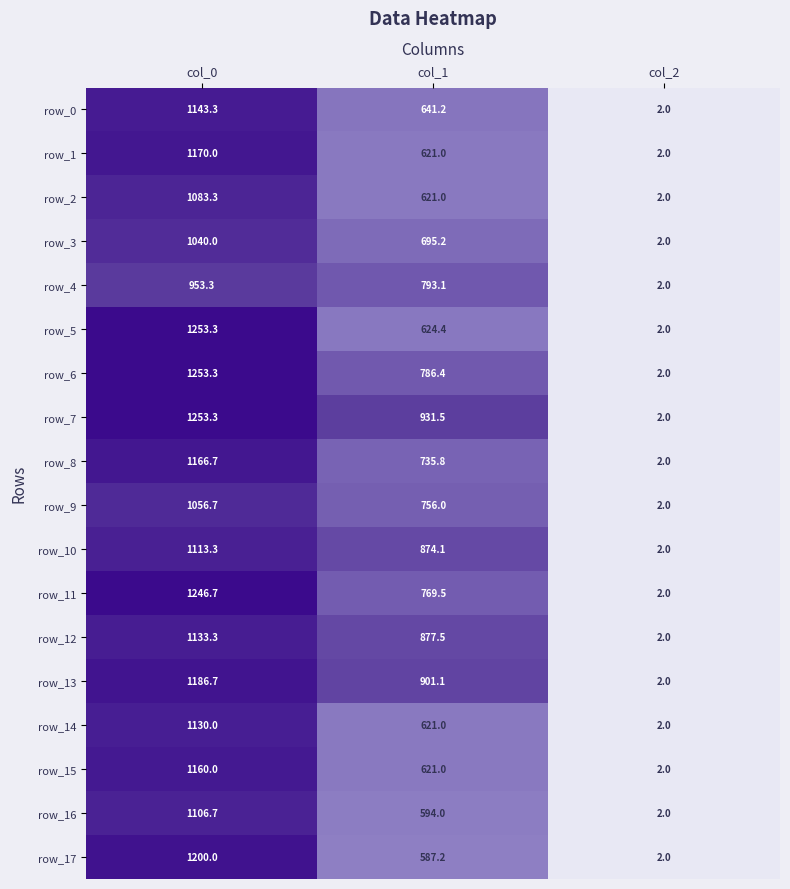

At which label does row_4 reach its peak?

col_0